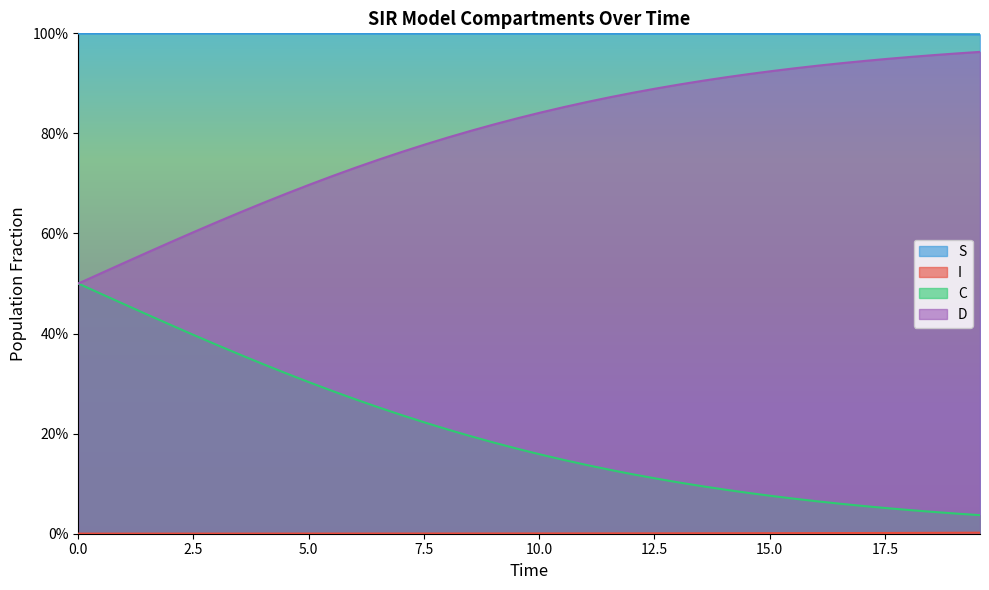

True or false: I has more than 2 points higher than both neighbors.

False